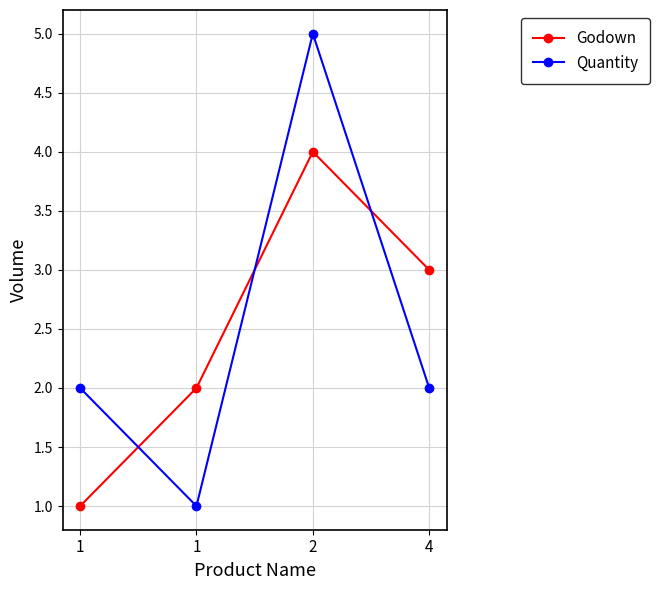

Which label corresponds to the smallest value in the chart?

1